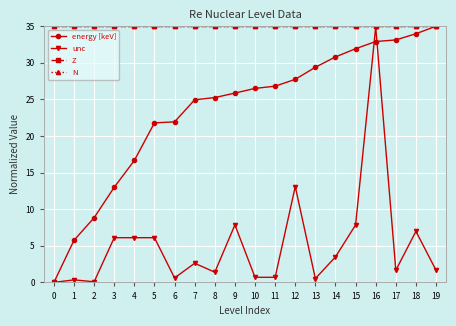

Is the value of Z at 7 greater than the value of unc at 14?

Yes